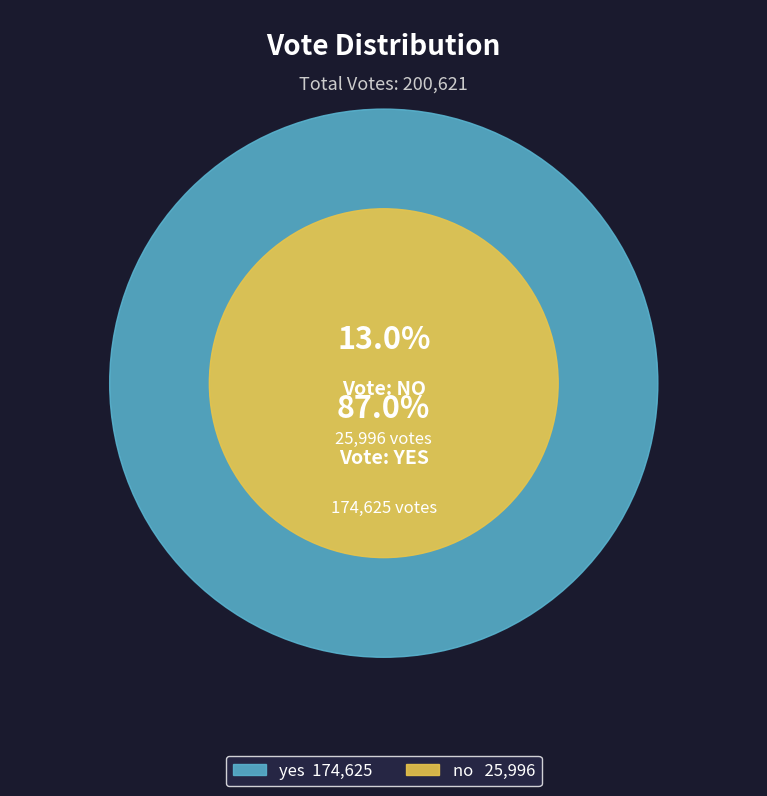

The no slice represents 1% of the pie. True or false?

False